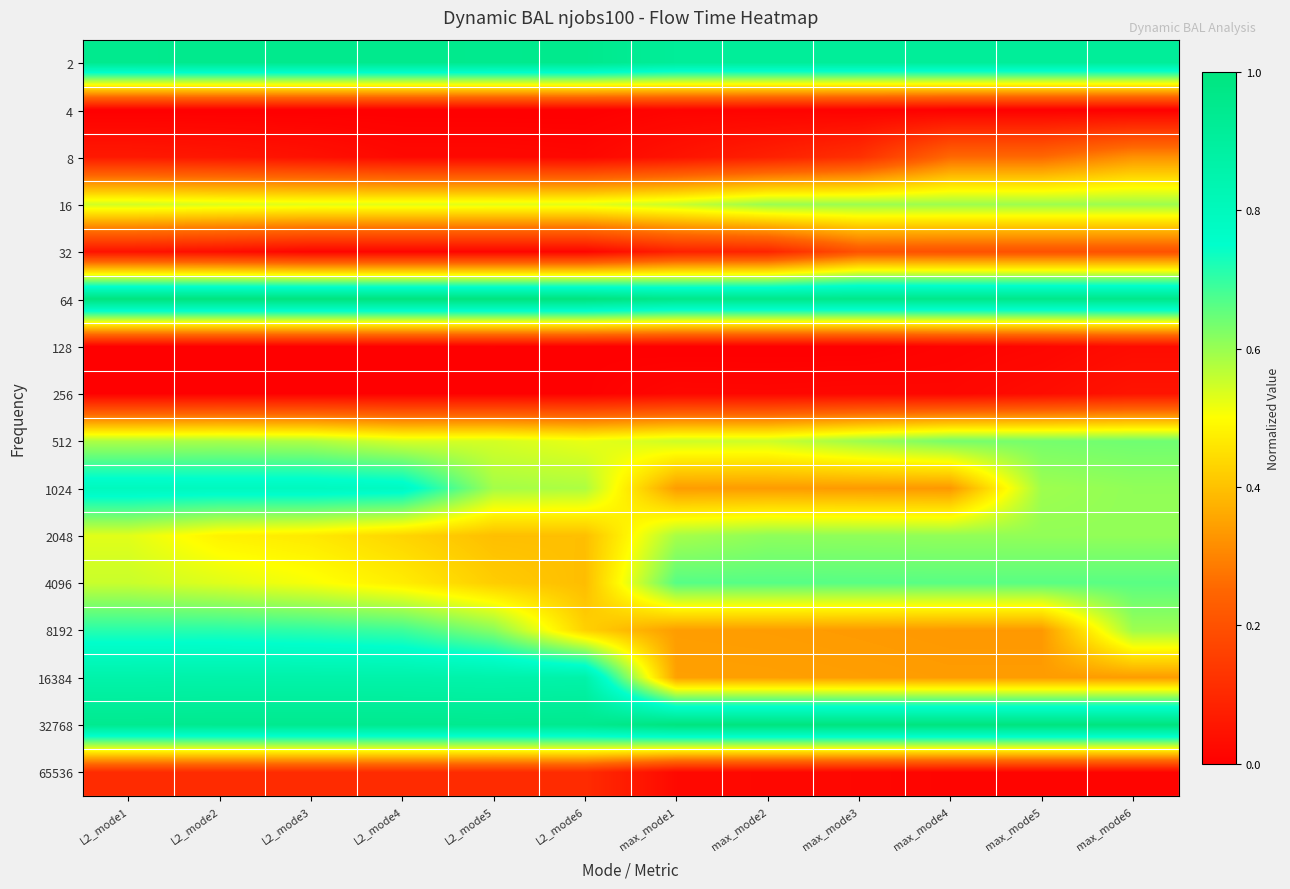

Rank the series by their maximum value, from lowest to highest.

4, 128, 256, 65536, 32, 8, 16, 2048, 512, 4096, 8192, 1024, 16384, 2, 64, 32768